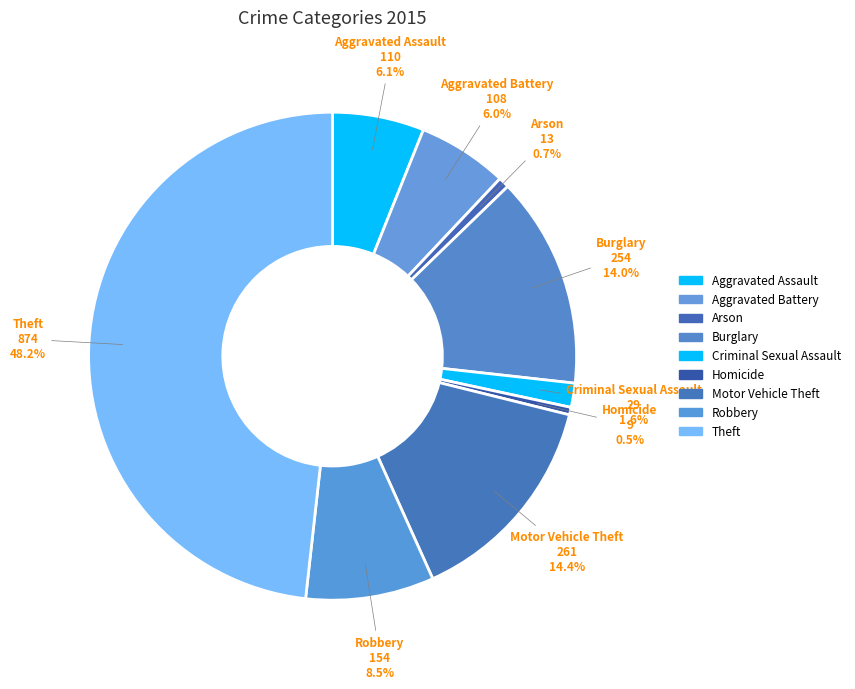

To the nearest percent, what is the average slice percentage?

11%